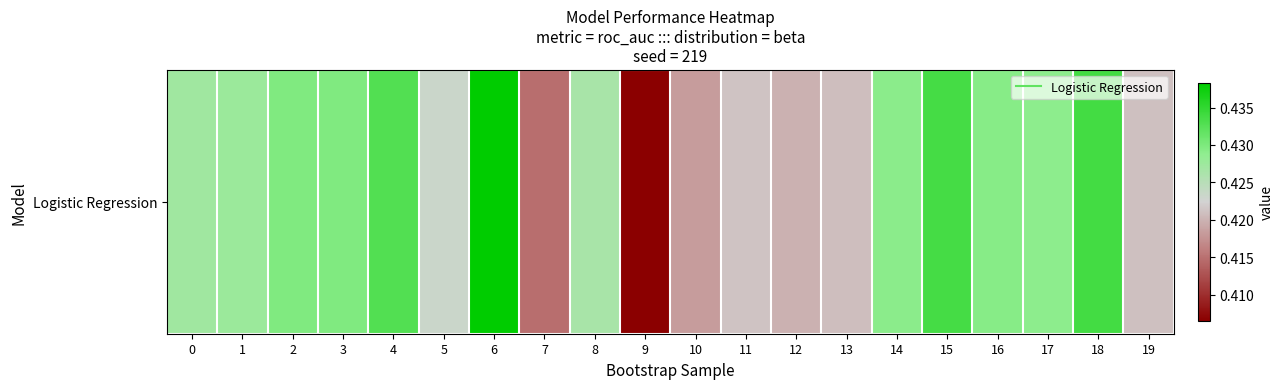

Count the values in the range 0 to 1.

20